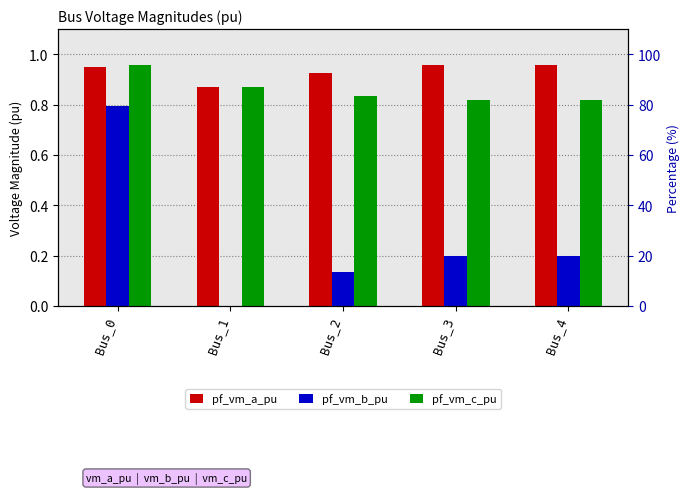

At which category is the sum across all series the highest?

Bus_0